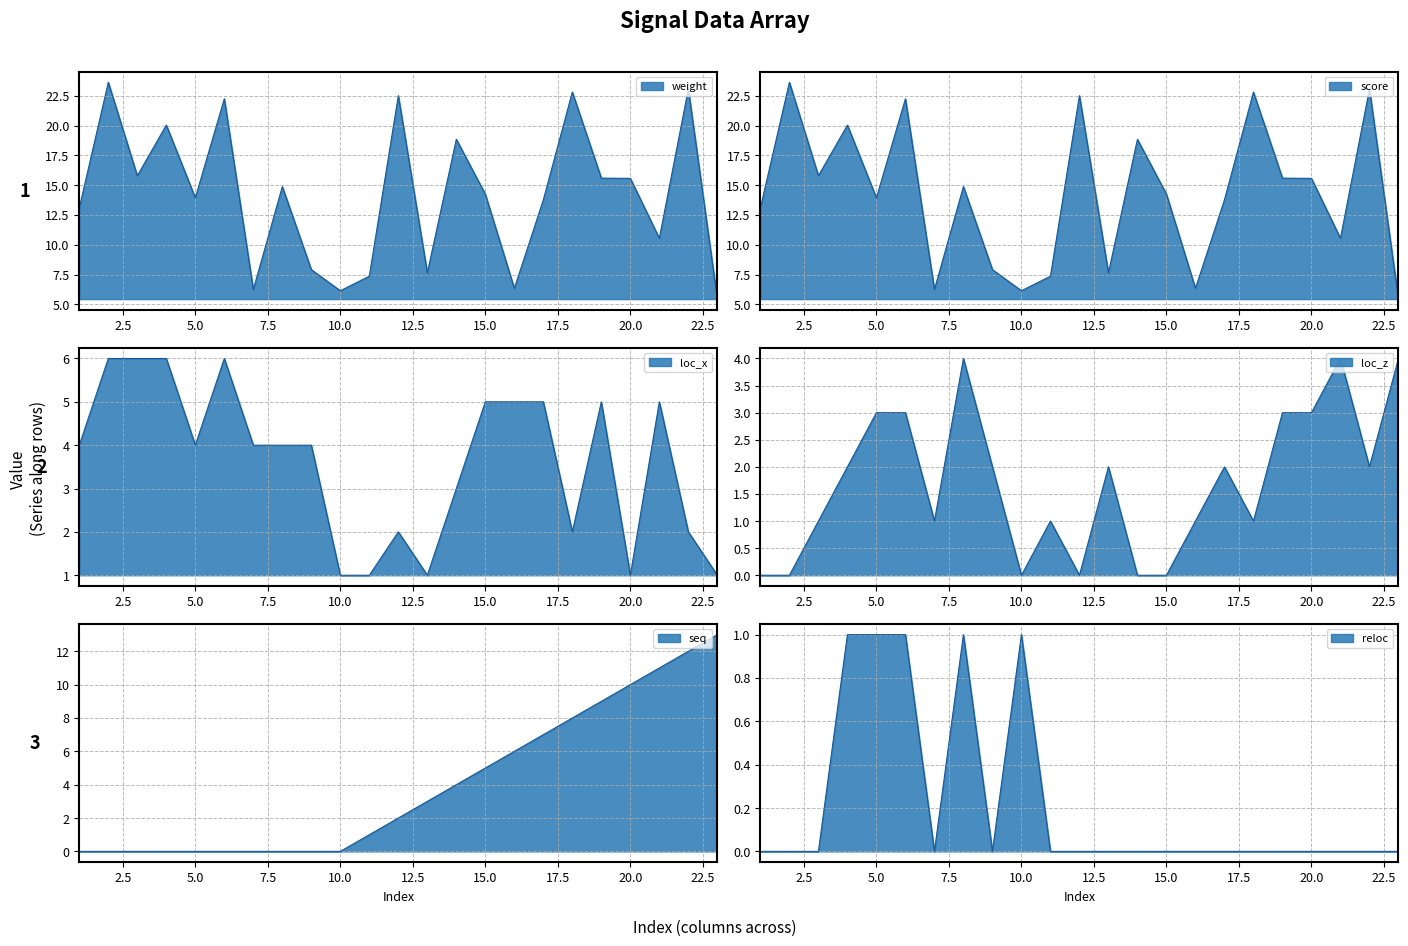

At which category does loc_z reach its first local valley?

7